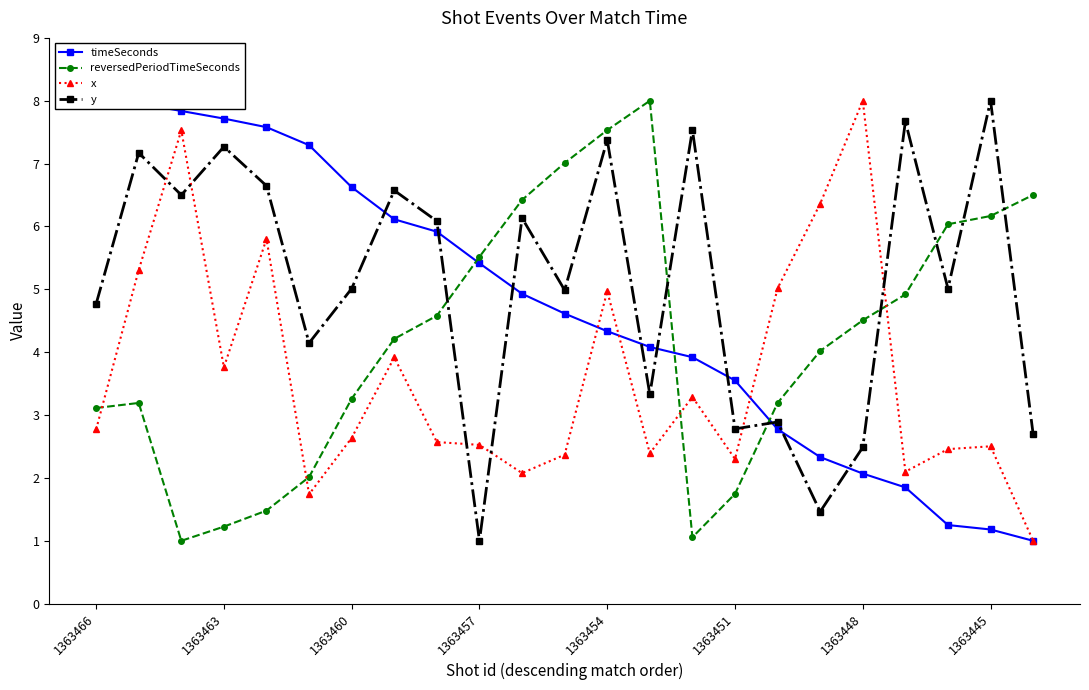

At how many categories does at least one series exceed 3?

23